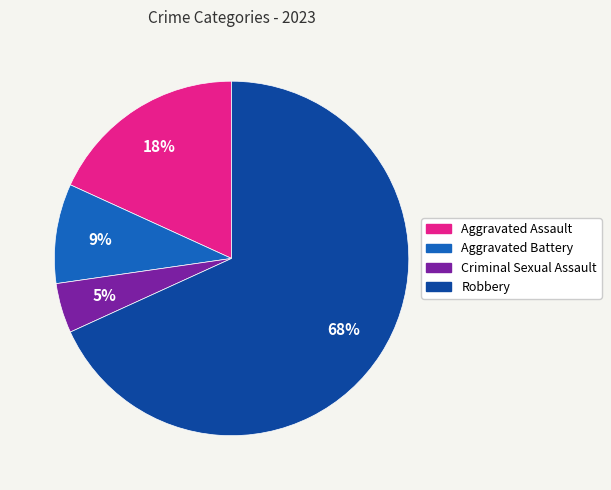

Rank the categories by value from lowest to highest.

Criminal Sexual Assault, Aggravated Battery, Aggravated Assault, Robbery